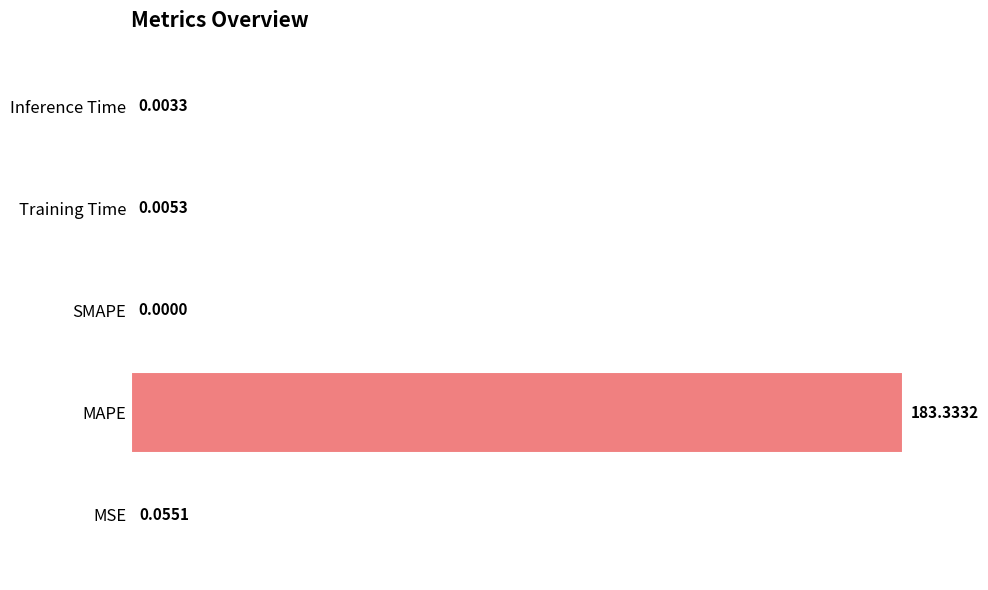

Which label corresponds to the largest value in the chart?

MAPE